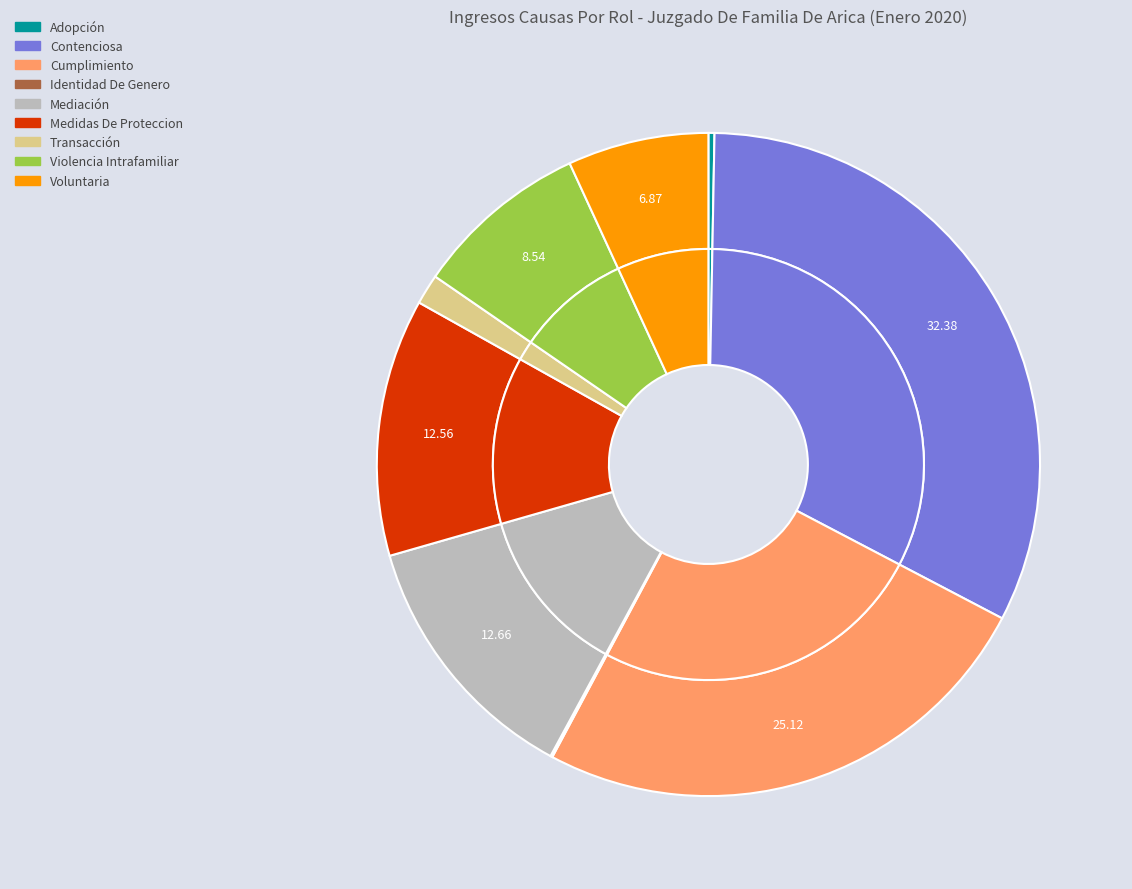

True or false: Transacción accounts for 1% of the total.

True